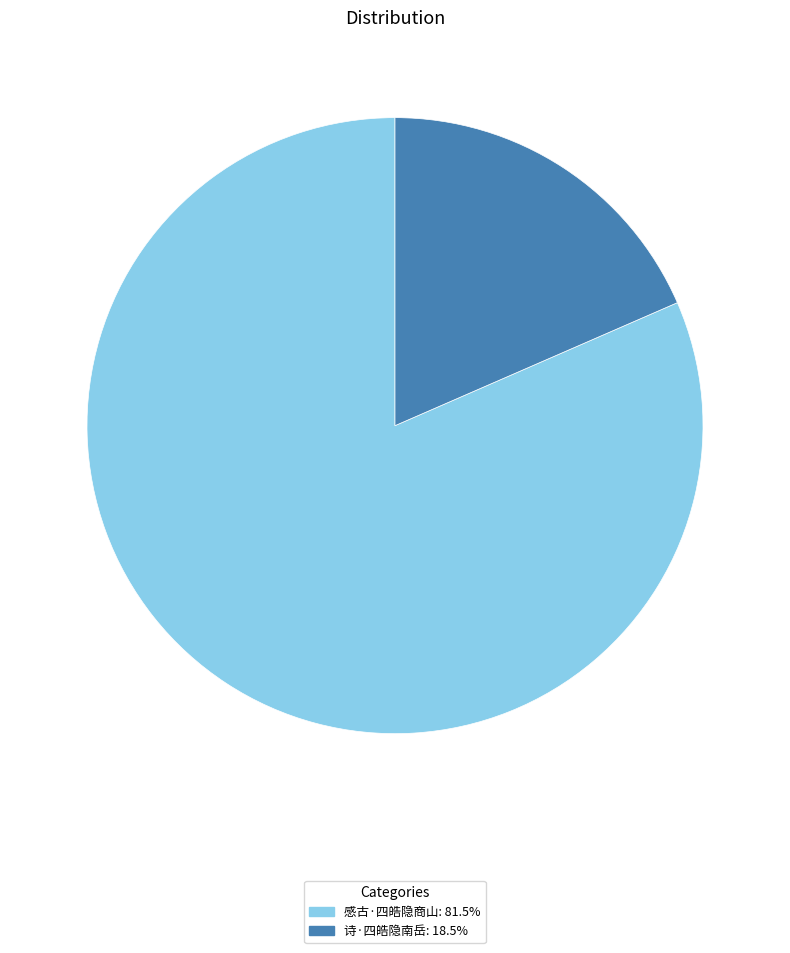

Which category has the biggest portion of the pie?

感古·四皓隐商山